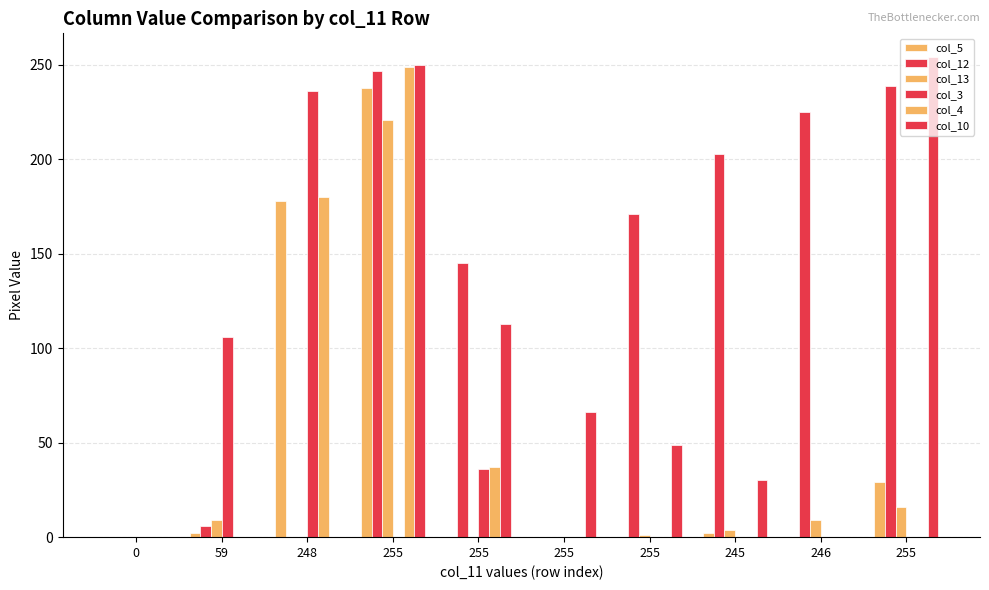

How many groups of bars are there?

10